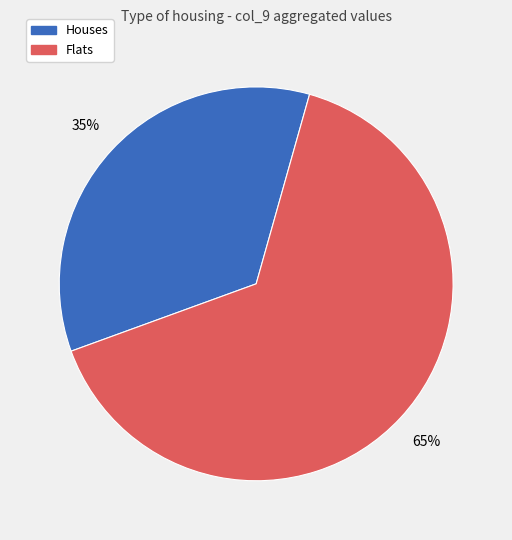

To the nearest percent, what is the average slice percentage?

50%